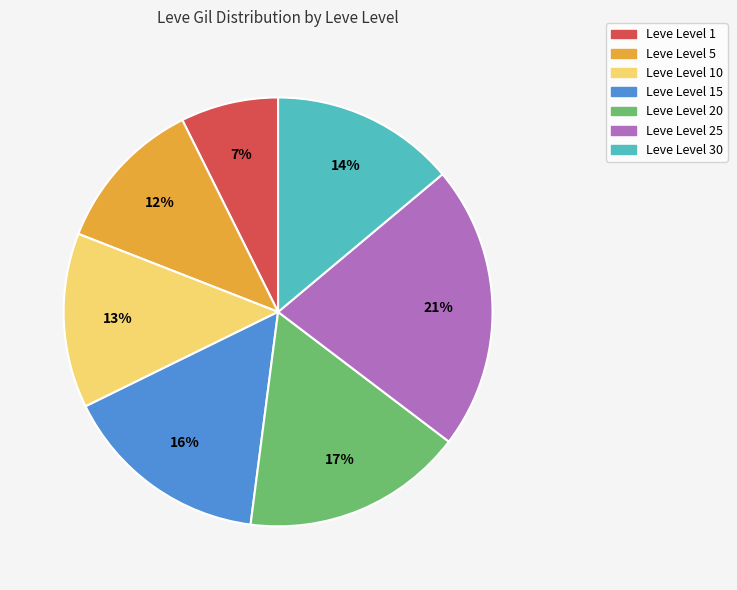

To the nearest percent, what is the average slice percentage?

14%